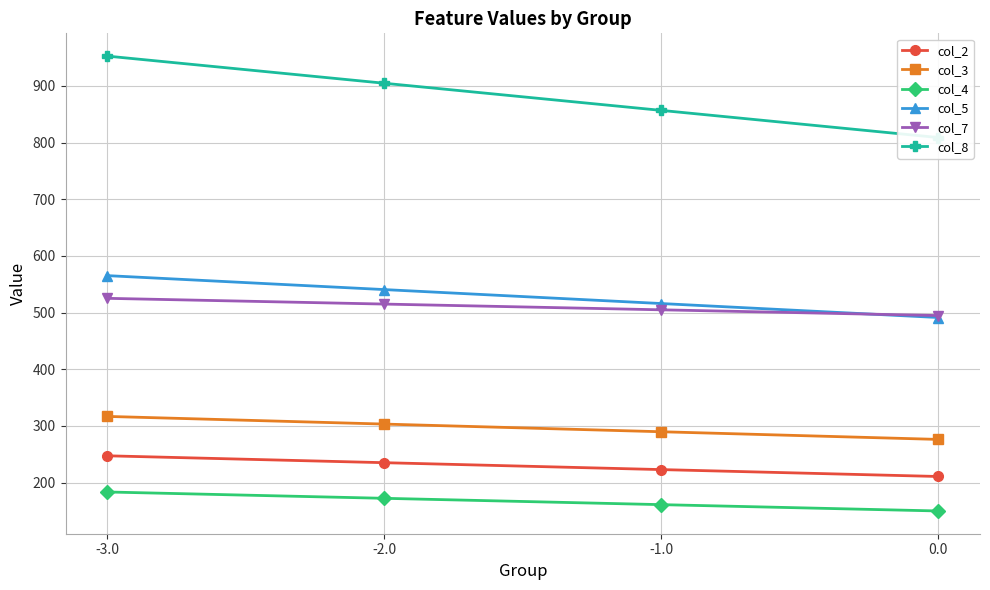

True or false: col_3 has a value of 303.4 at -2.0.

True